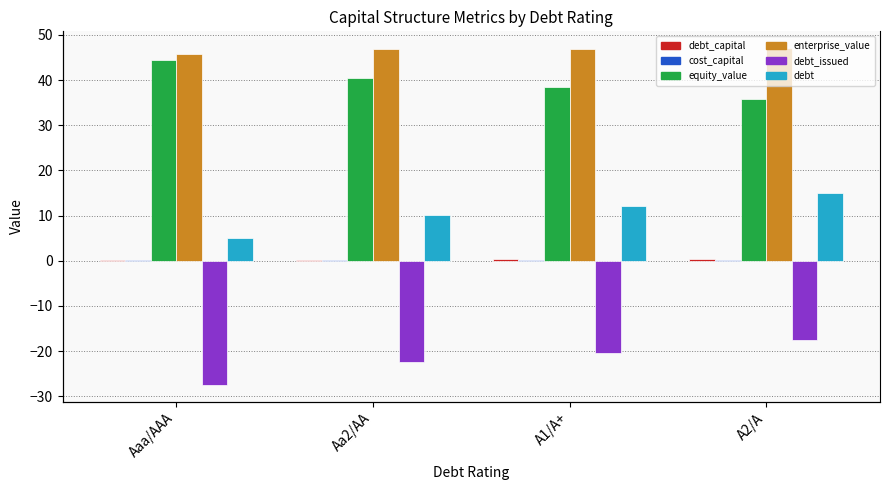

Which series has the widest spread of values?

debt_issued